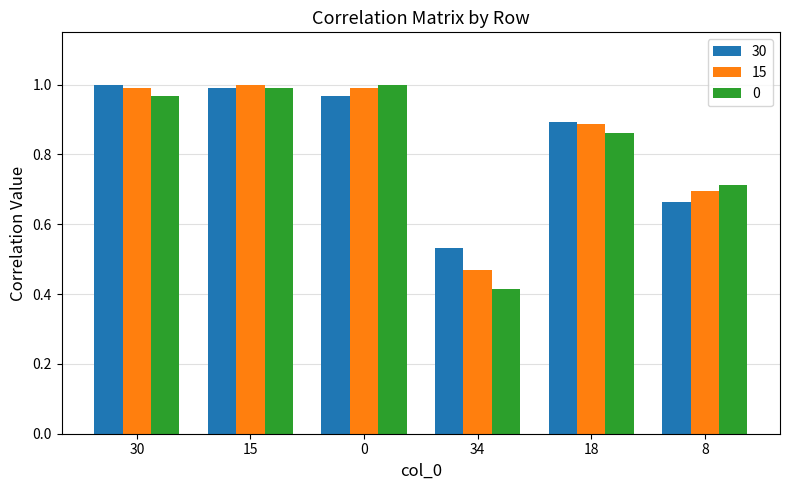

Which label corresponds to the smallest value in the chart?

34